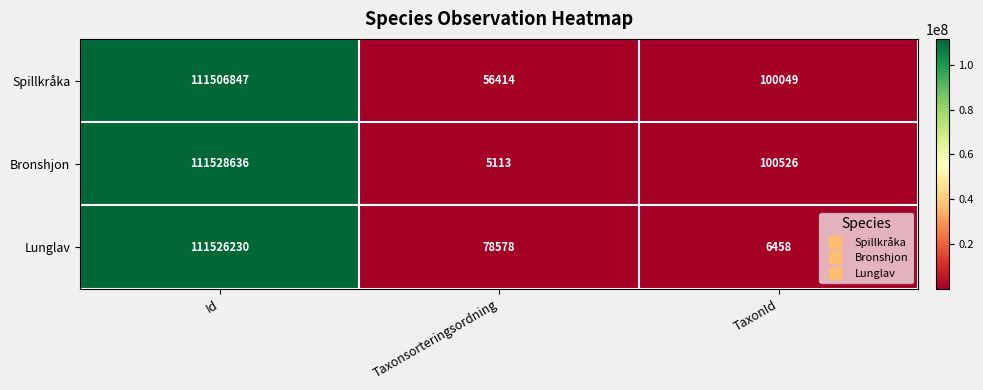

Which series has the largest range (max minus min)?

Bronshjon